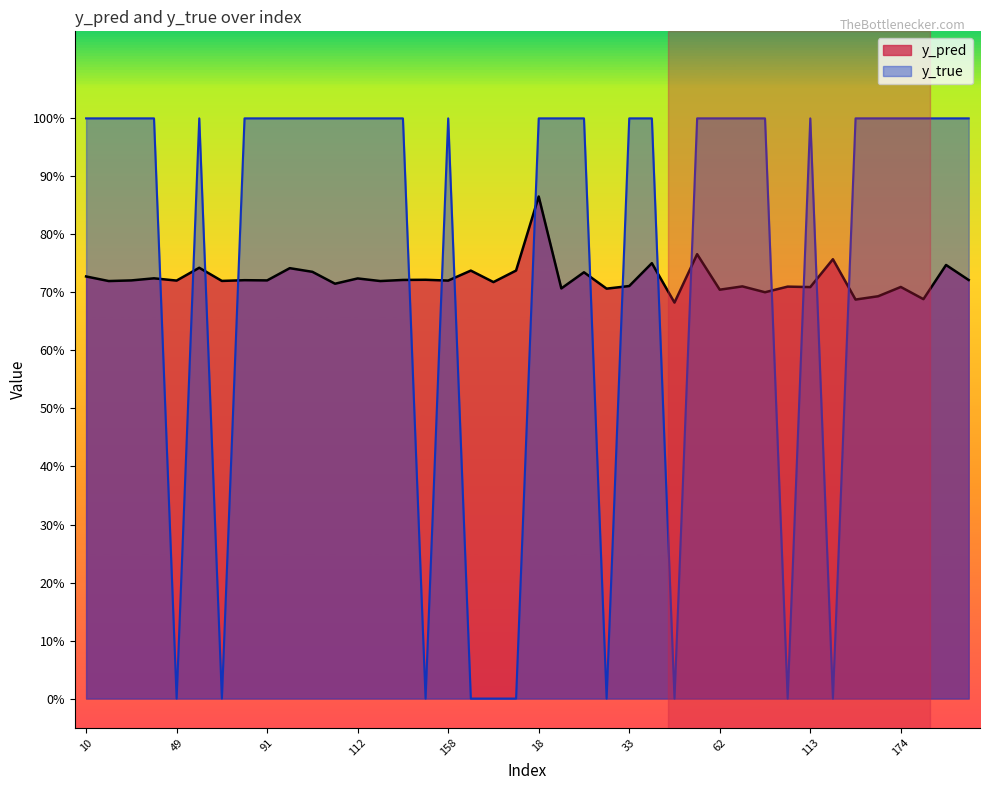

Reading right to left, what are all the values shown in this chart?

y_pred: 9=0.7	3=0.7	180=0.7	174=0.7	160=0.7	157=0.7	119=0.8	113=0.7	90=0.7	80=0.7	65=0.7	62=0.7	54=0.8	48=0.7	34=0.8	33=0.7	30=0.7	29=0.7	28=0.7	18=0.9	13=0.7	176=0.7	159=0.7	158=0.7	154=0.7	153=0.7	117=0.7	112=0.7	110=0.7	108=0.7	101=0.7	91=0.7	77=0.7	76=0.7	50=0.7	49=0.7	40=0.7	35=0.7	26=0.7	10=0.7
y_true: 9=1.0	3=1.0	180=1.0	174=1.0	160=1.0	157=1.0	119=0.0	113=1.0	90=0.0	80=1.0	65=1.0	62=1.0	54=1.0	48=0.0	34=1.0	33=1.0	30=0.0	29=1.0	28=1.0	18=1.0	13=0.0	176=0.0	159=0.0	158=1.0	154=0.0	153=1.0	117=1.0	112=1.0	110=1.0	108=1.0	101=1.0	91=1.0	77=1.0	76=0.0	50=1.0	49=0.0	40=1.0	35=1.0	26=1.0	10=1.0